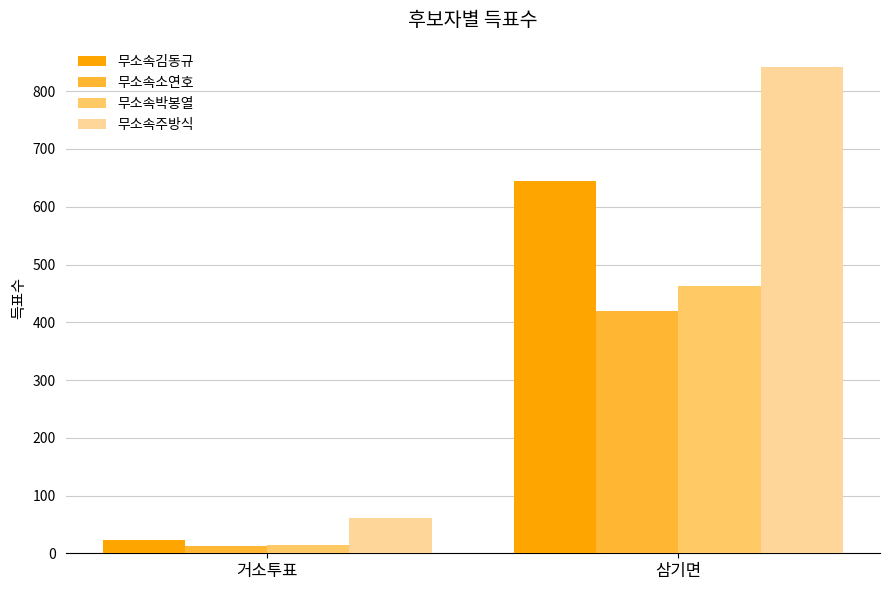

How many data points in 무소속김동규 are less than 644?

1